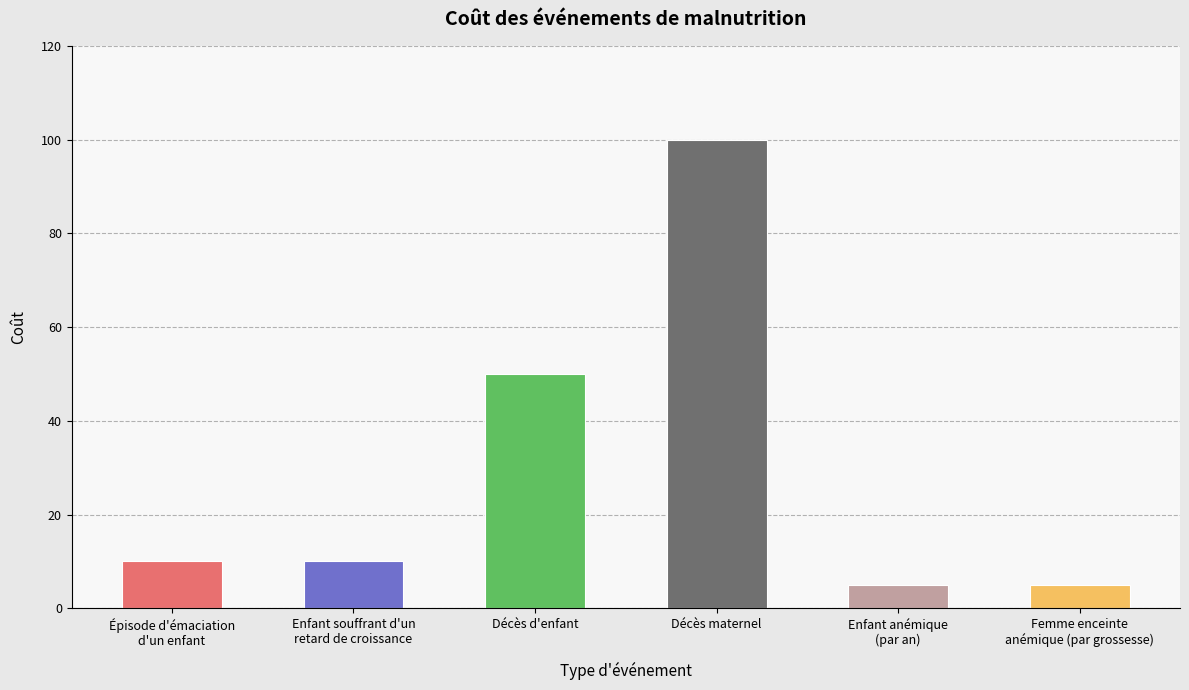

What is the change in value from Épisode d'émaciation
d'un enfant to Décès d'enfant?

+40